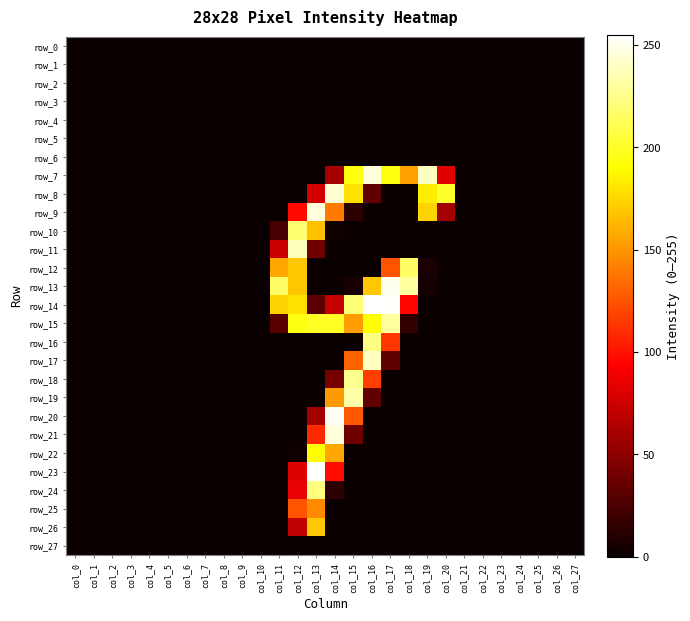

Reading left to right, list all the values displayed in this chart.

row_0: 0	0	0	0	0	0	0	0	0	0	0	0	0	0	0	0	0	0	0	0	0	0	0	0	0	0	0	0
row_1: 0	0	0	0	0	0	0	0	0	0	0	0	0	0	0	0	0	0	0	0	0	0	0	0	0	0	0	0
row_2: 0	0	0	0	0	0	0	0	0	0	0	0	0	0	0	0	0	0	0	0	0	0	0	0	0	0	0	0
row_3: 0	0	0	0	0	0	0	0	0	0	0	0	0	0	0	0	0	0	0	0	0	0	0	0	0	0	0	0
row_4: 0	0	0	0	0	0	0	0	0	0	0	0	0	0	0	0	0	0	0	0	0	0	0	0	0	0	0	0
row_5: 0	0	0	0	0	0	0	0	0	0	0	0	0	0	0	0	0	0	0	0	0	0	0	0	0	0	0	0
row_6: 0	0	0	0	0	0	0	0	0	0	0	0	0	0	0	0	0	0	0	0	0	0	0	0	0	0	0	0
row_7: 0	0	0	0	0	0	0	0	0	0	0	0	0	0	59	194	246	194	154	240	81	0	0	0	0	0	0	0
row_8: 0	0	0	0	0	0	0	0	0	0	0	0	0	77	244	179	33	0	0	184	201	0	0	0	0	0	0	0
row_9: 0	0	0	0	0	0	0	0	0	0	0	0	97	246	140	12	0	0	0	174	59	0	0	0	0	0	0	0
row_10: 0	0	0	0	0	0	0	0	0	0	0	23	219	167	2	0	0	0	0	0	0	0	0	0	0	0	0	0
row_11: 0	0	0	0	0	0	0	0	0	0	0	74	238	38	0	0	0	0	0	0	0	0	0	0	0	0	0	0
row_12: 0	0	0	0	0	0	0	0	0	0	0	157	169	0	0	0	0	125	216	6	0	0	0	0	0	0	0	0
row_13: 0	0	0	0	0	0	0	0	0	0	0	216	169	0	0	5	169	251	230	5	0	0	0	0	0	0	0	0
row_14: 0	0	0	0	0	0	0	0	0	0	0	174	179	31	71	220	255	254	96	0	0	0	0	0	0	0	0	0
row_15: 0	0	0	0	0	0	0	0	0	0	0	30	195	200	200	153	191	230	15	0	0	0	0	0	0	0	0	0
row_16: 0	0	0	0	0	0	0	0	0	0	0	0	0	0	0	0	224	114	0	0	0	0	0	0	0	0	0	0
row_17: 0	0	0	0	0	0	0	0	0	0	0	0	0	0	0	131	239	33	0	0	0	0	0	0	0	0	0	0
row_18: 0	0	0	0	0	0	0	0	0	0	0	0	0	0	41	226	117	0	0	0	0	0	0	0	0	0	0	0
row_19: 0	0	0	0	0	0	0	0	0	0	0	0	0	0	152	233	33	0	0	0	0	0	0	0	0	0	0	0
row_20: 0	0	0	0	0	0	0	0	0	0	0	0	0	59	252	126	0	0	0	0	0	0	0	0	0	0	0	0
row_21: 0	0	0	0	0	0	0	0	0	0	0	0	0	109	246	38	0	0	0	0	0	0	0	0	0	0	0	0
row_22: 0	0	0	0	0	0	0	0	0	0	0	0	2	190	157	0	0	0	0	0	0	0	0	0	0	0	0	0
row_23: 0	0	0	0	0	0	0	0	0	0	0	0	81	254	98	0	0	0	0	0	0	0	0	0	0	0	0	0
row_24: 0	0	0	0	0	0	0	0	0	0	0	0	85	222	13	0	0	0	0	0	0	0	0	0	0	0	0	0
row_25: 0	0	0	0	0	0	0	0	0	0	0	0	125	146	0	0	0	0	0	0	0	0	0	0	0	0	0	0
row_26: 0	0	0	0	0	0	0	0	0	0	0	0	69	169	0	0	0	0	0	0	0	0	0	0	0	0	0	0
row_27: 0	0	0	0	0	0	0	0	0	0	0	0	0	0	0	0	0	0	0	0	0	0	0	0	0	0	0	0